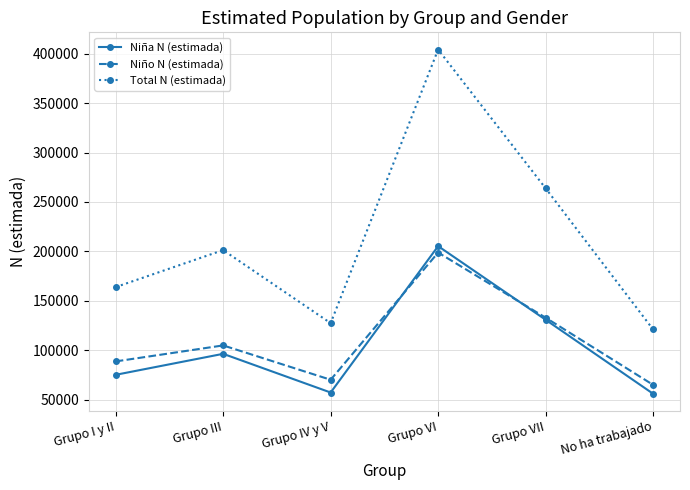

What is the total value across all series at Grupo IV y V?

254839